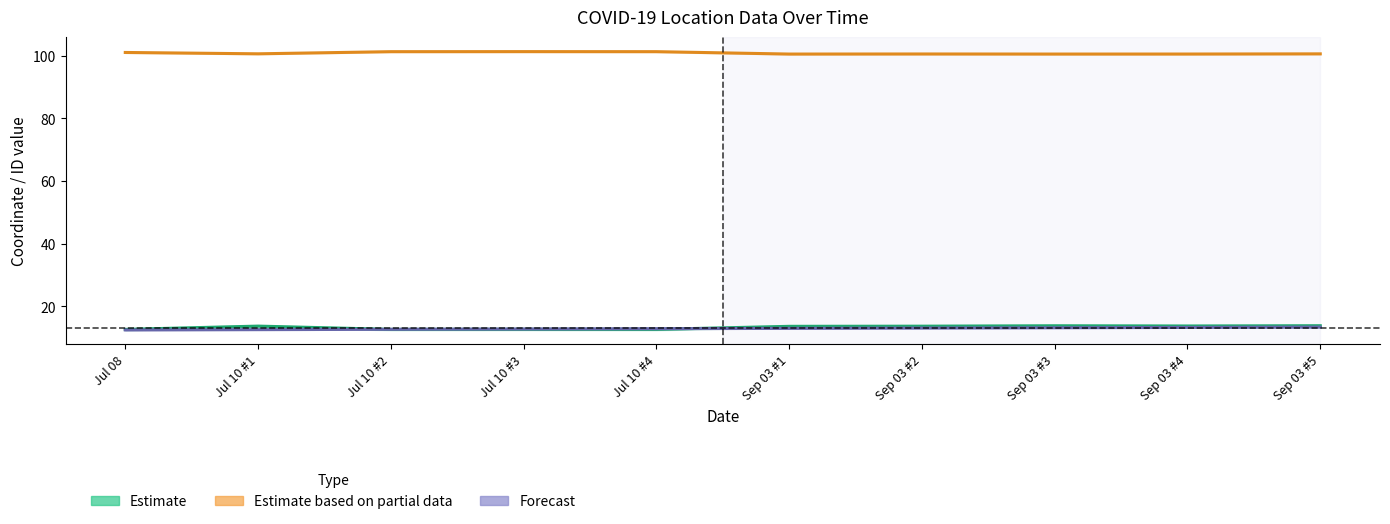

How many values in the Forecast (id scaled) series exceed 13?

4